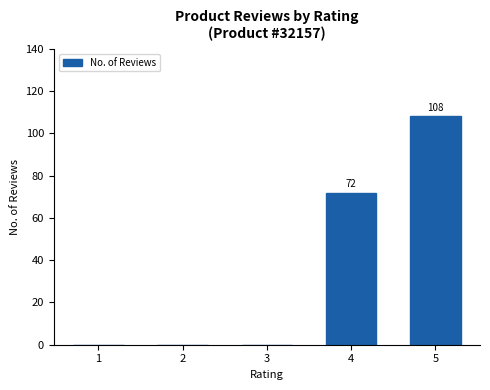

Is it true that the value at 5 is 108?

True